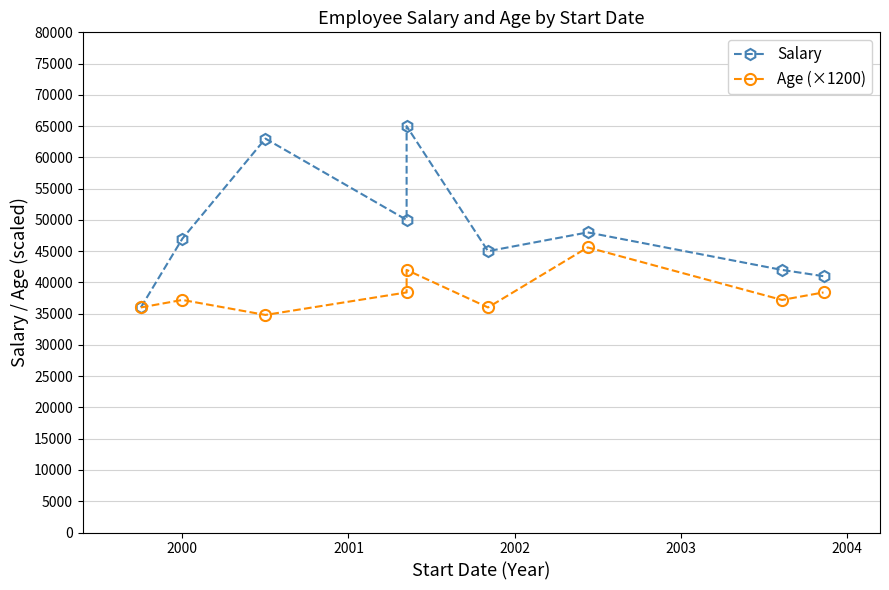

True or false: Age (×1200) has more than 2 points higher than both neighbors.

True